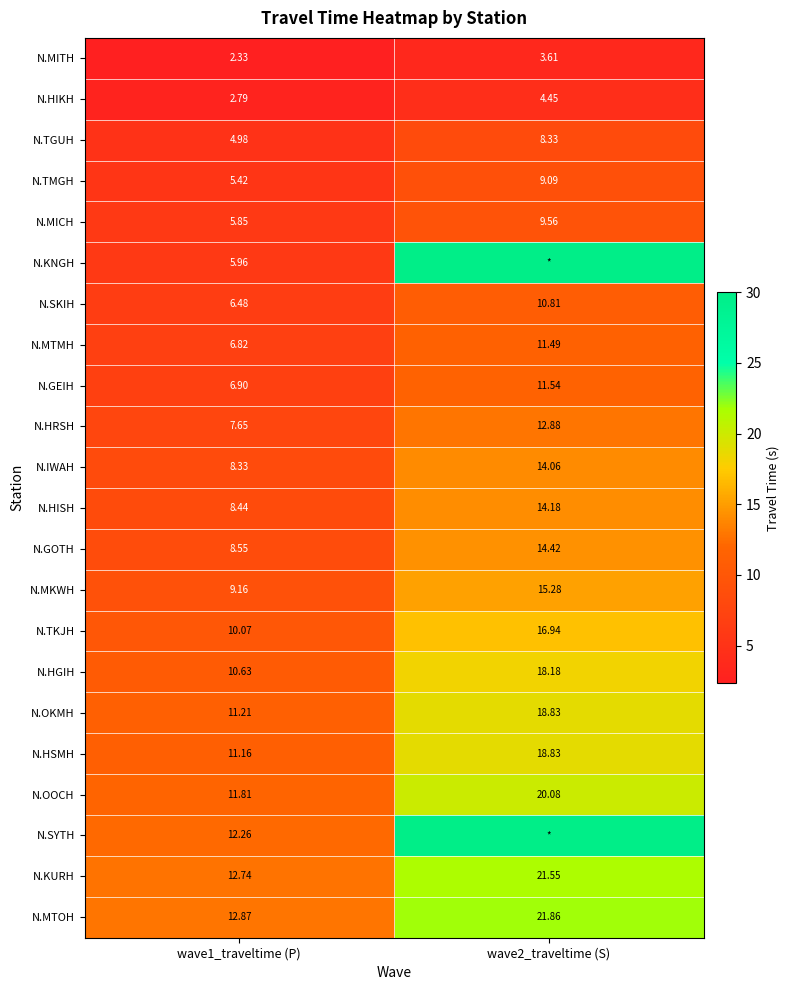

Is the value of N.GEIH at wave2_traveltime (S) greater than the value of N.HIKH at wave1_traveltime (P)?

Yes